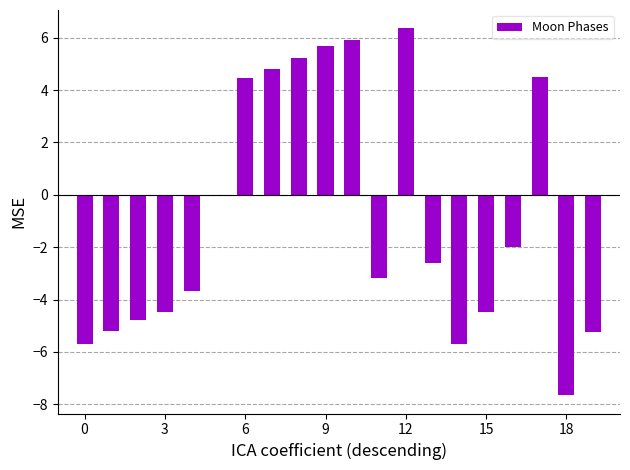

What is the sum of all values?

-17.8